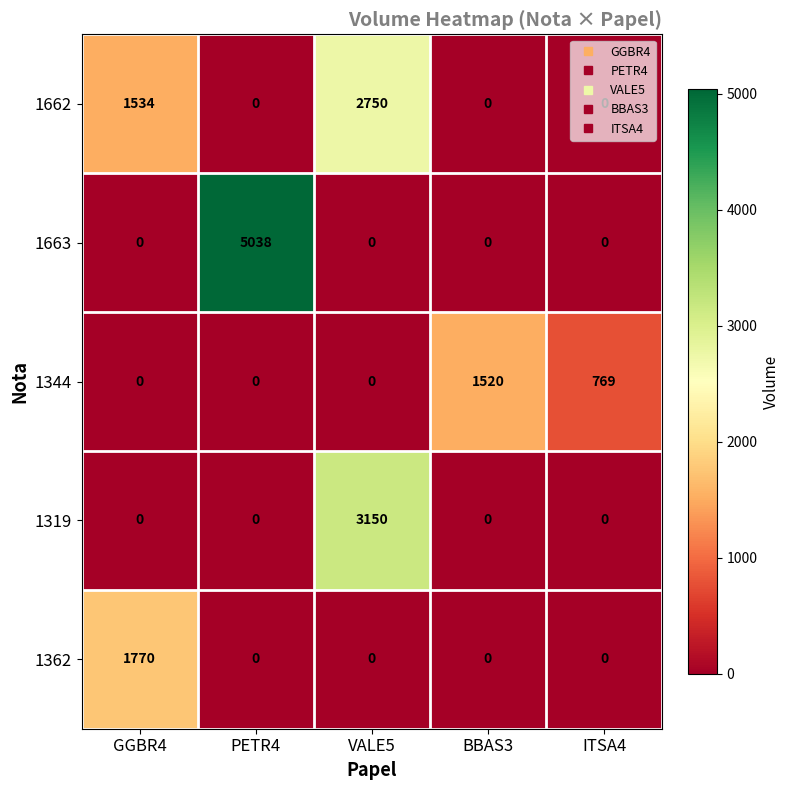

Which series has the largest total across all categories?

1663